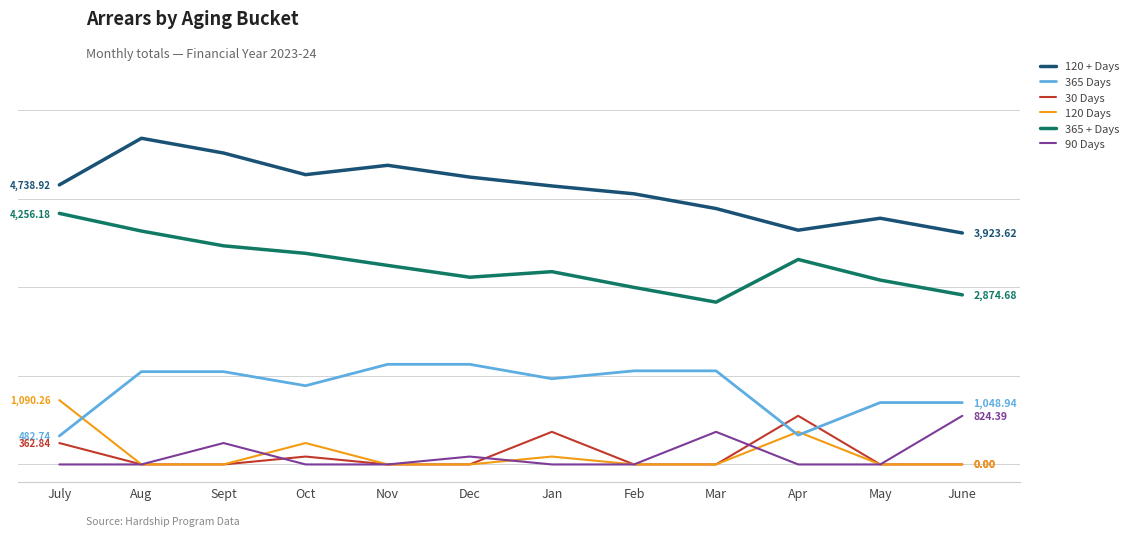

What is the sum of all 30 Days values?

1873.3